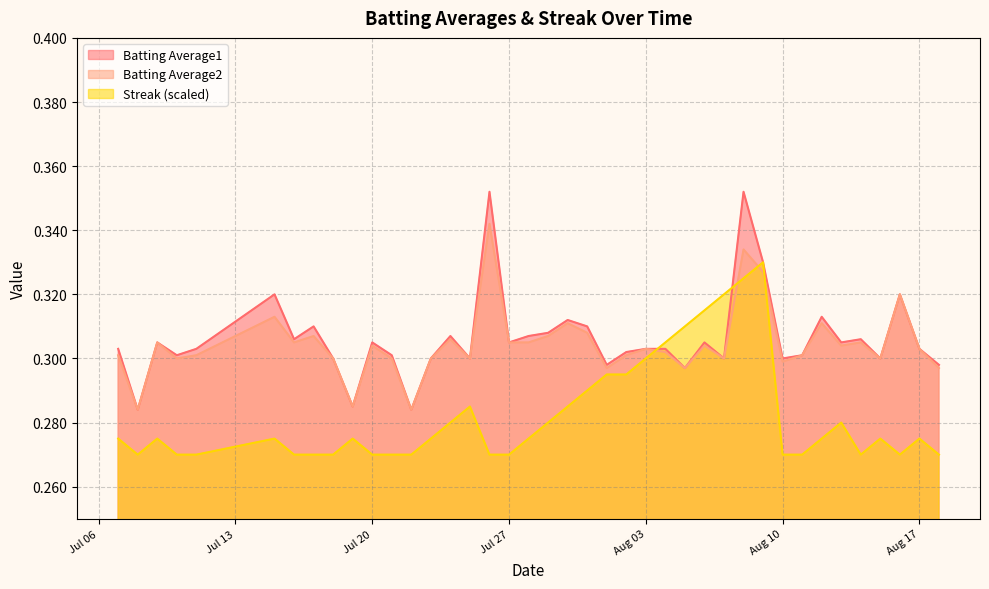

True or false: Streak (scaled) and Batting Average2 intersect in this chart.

True